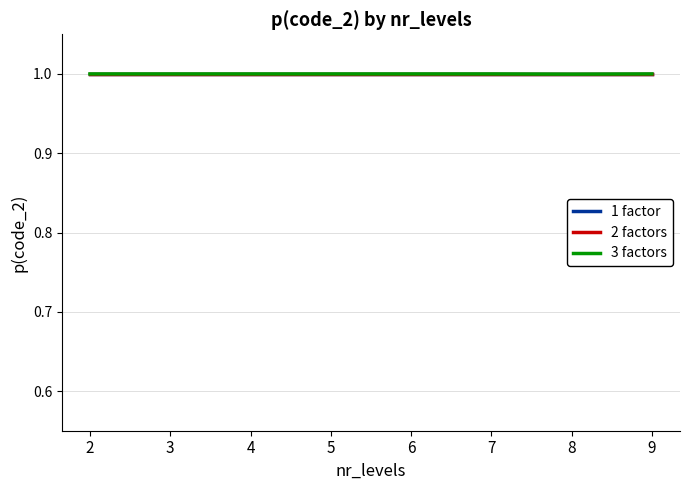

Is it true that 2 factors equals 1.4 at 9?

False